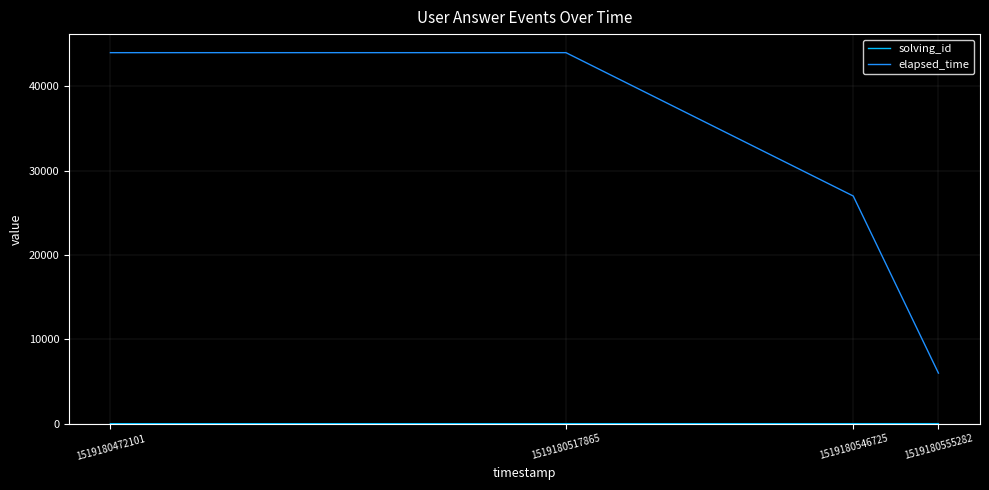

Which series has the largest range (max minus min)?

elapsed_time